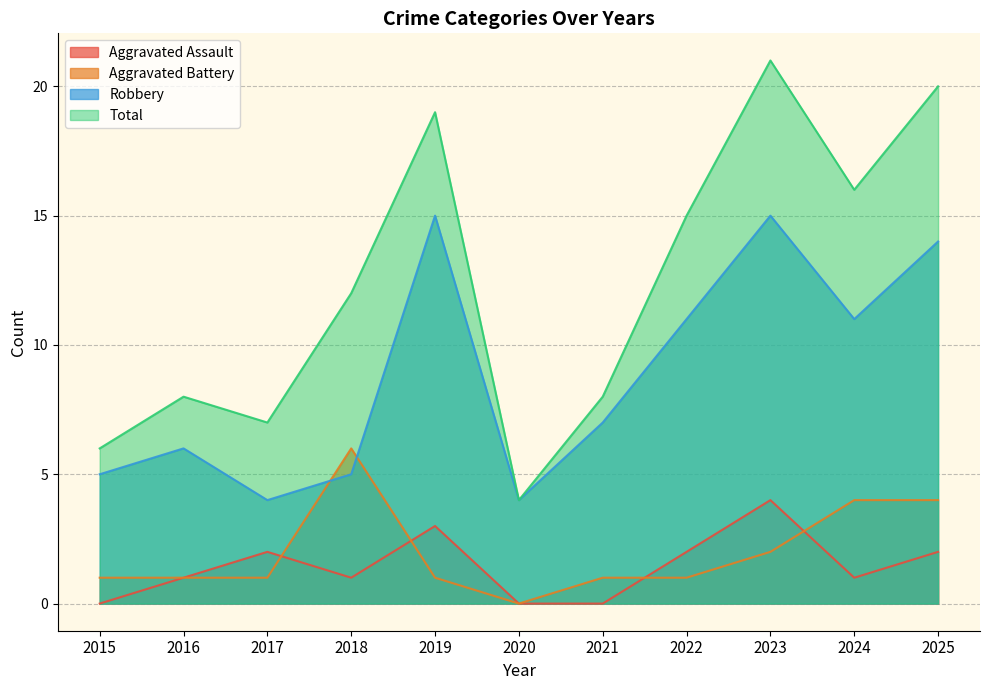

What is the highest value of the Robbery series?

15